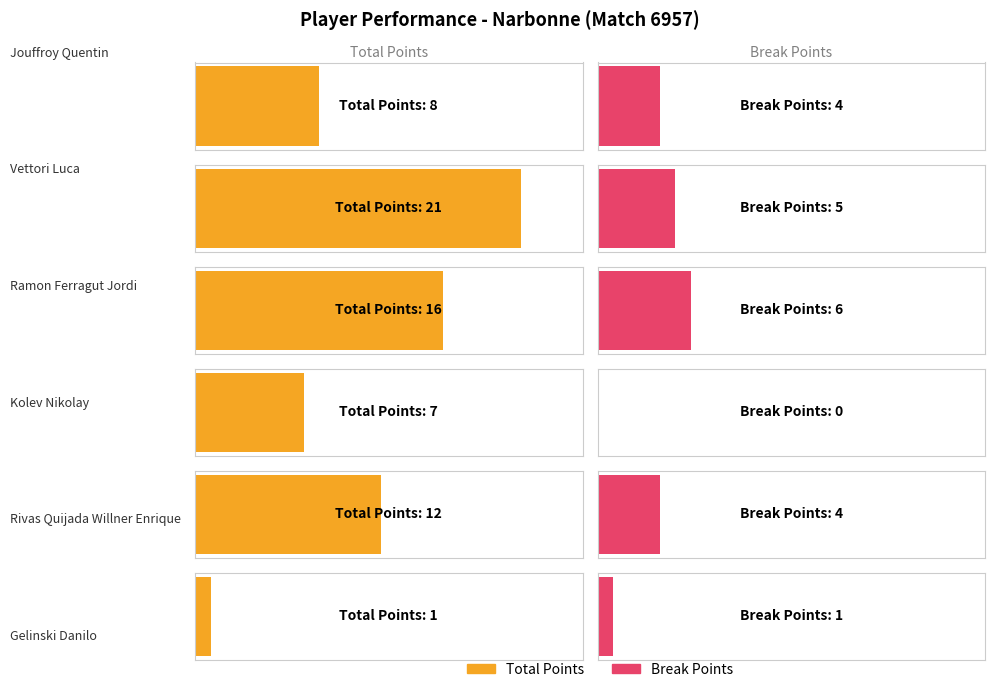

Reading left to right, transcribe all the data shown in this chart.

Total Points: jouffroy quentin=8	vettori luca=21	ramon ferragut jordi=16	kolev nikolay=7	rivas quijada willner enrique=12	gelinski danilo=1
Break Points: jouffroy quentin=4	vettori luca=5	ramon ferragut jordi=6	kolev nikolay=0	rivas quijada willner enrique=4	gelinski danilo=1